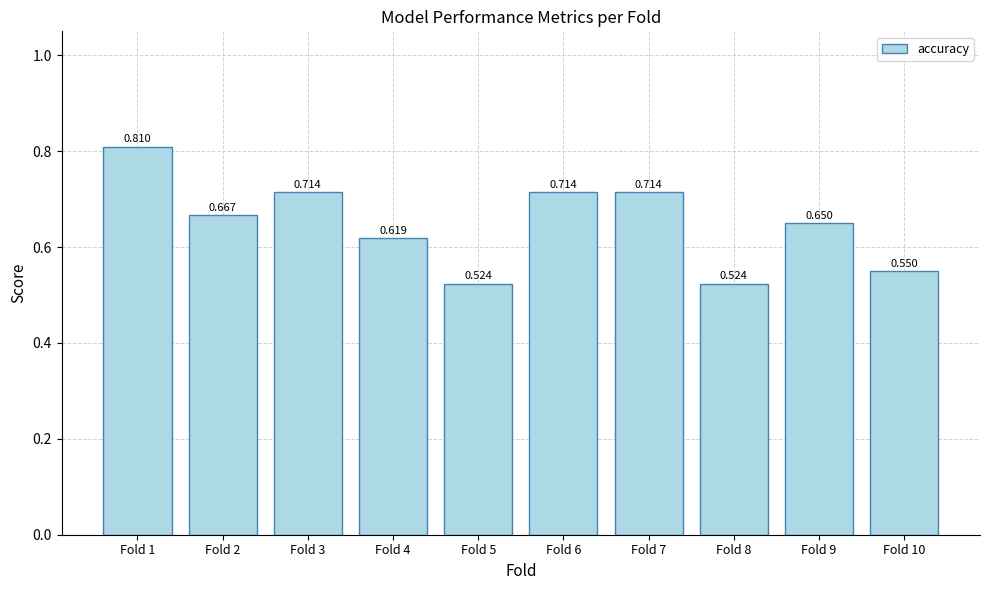

How many data points does each series have?

10